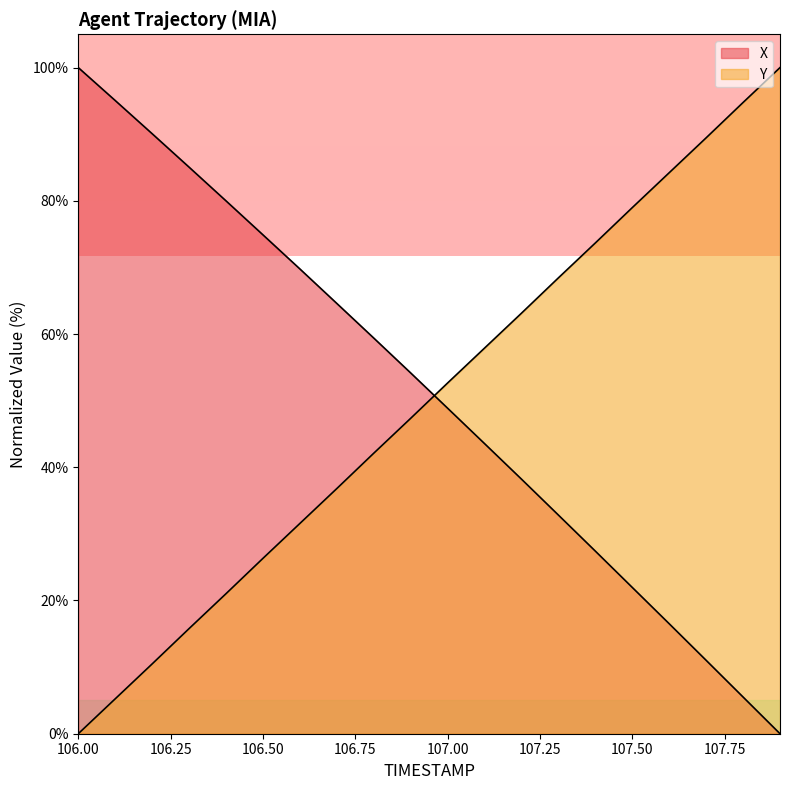

List the series in order of their peak value, lowest first.

X, Y